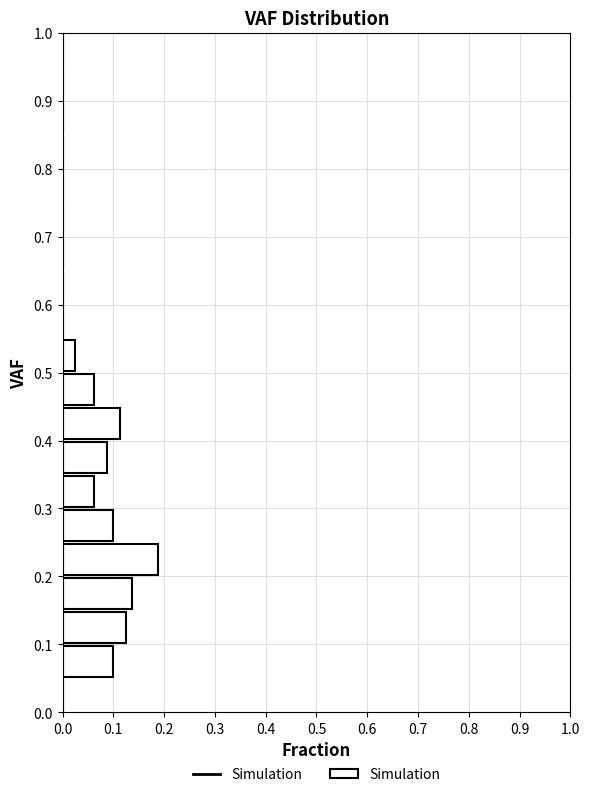

Over which range of the y-axis is the bar longest?

0.20 to 0.25